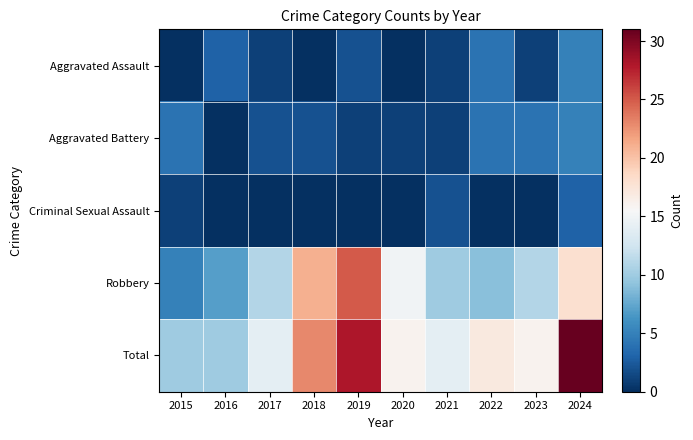

How many distinct data groups are displayed?

5